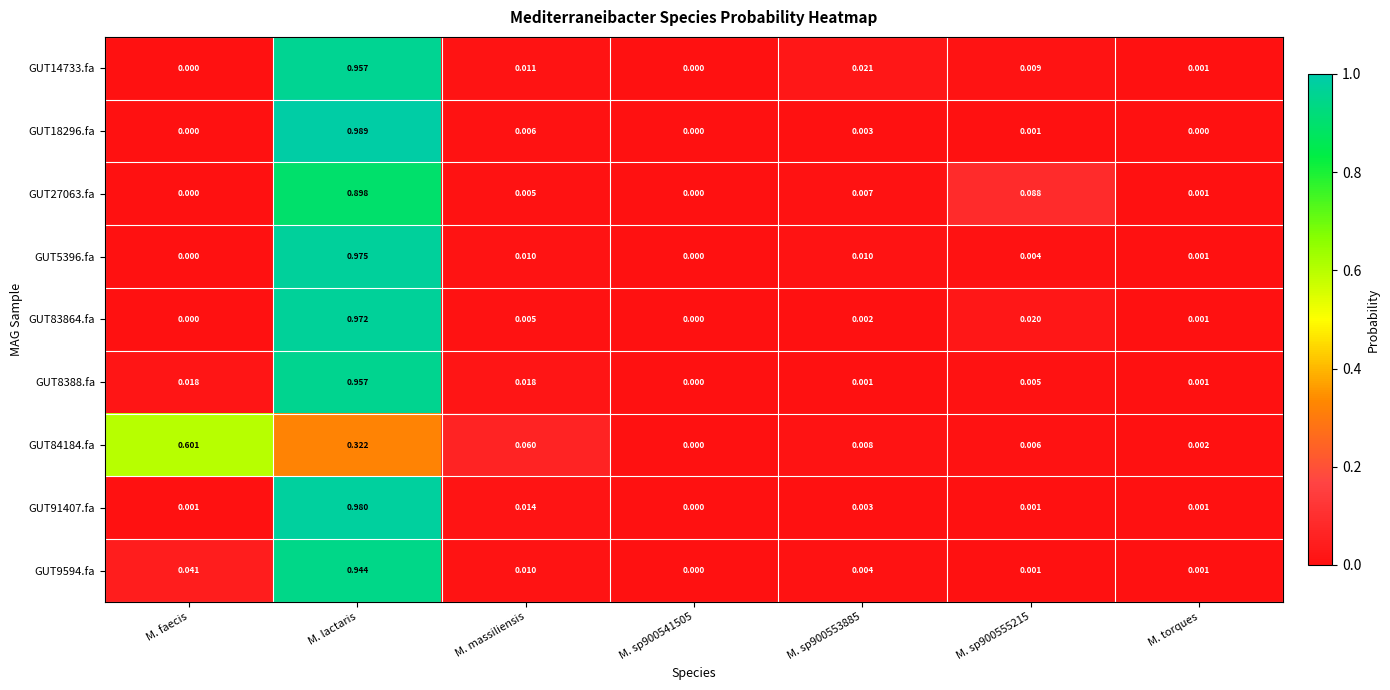

At which category is the sum across all series the highest?

M. lactaris